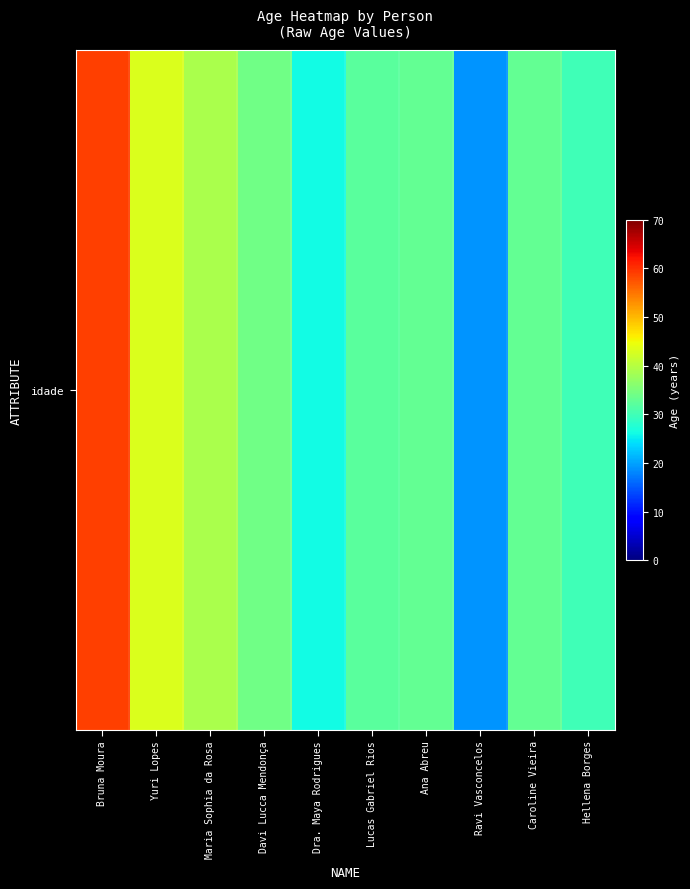

What is the difference between the maximum and second lowest values?

33